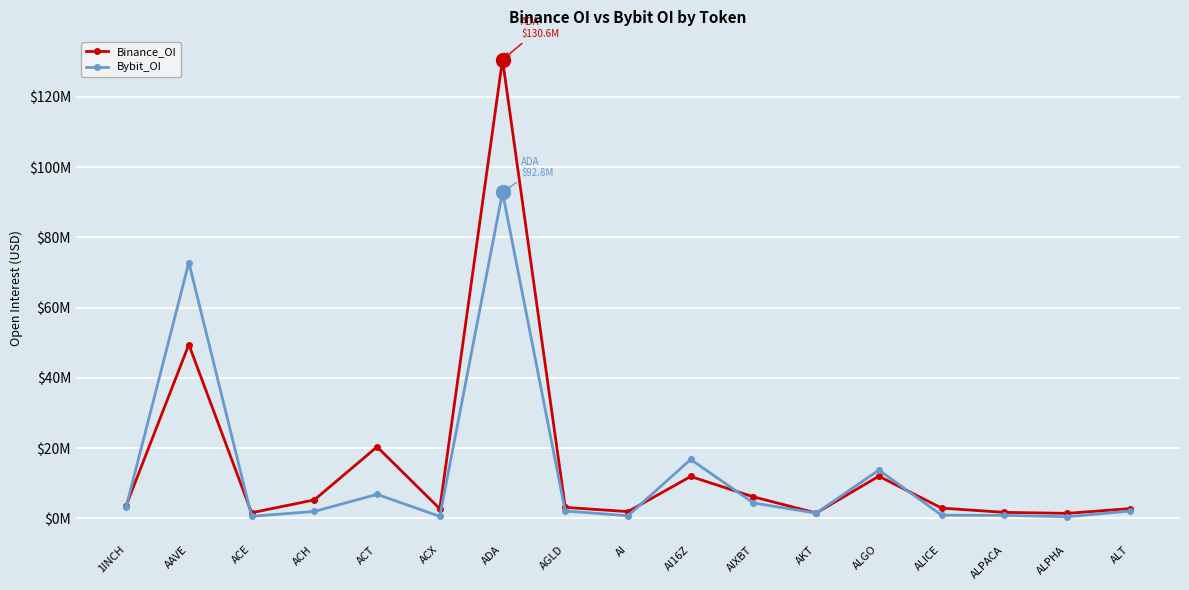

What are all the series names shown in the legend?

Binance_OI, Bybit_OI